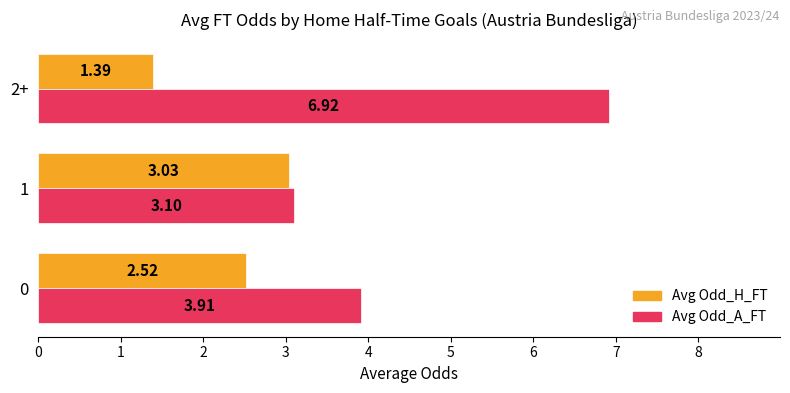

At how many categories does at least one series exceed 4?

1